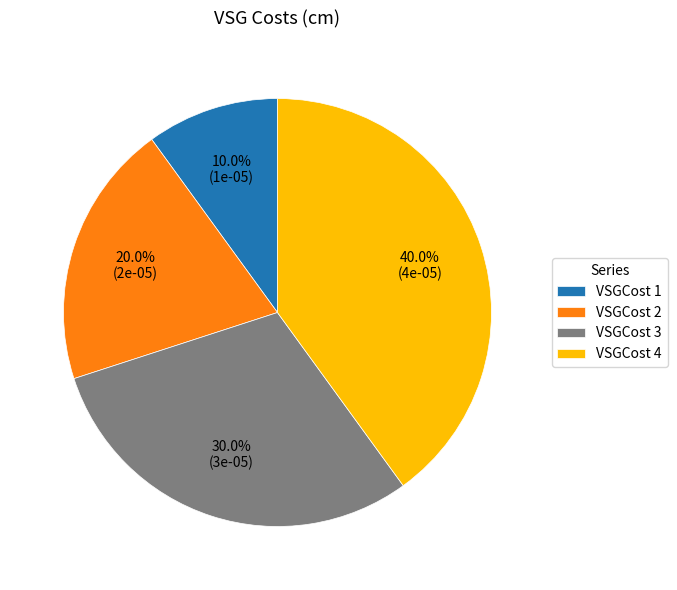

Count the number of slices in the pie.

4